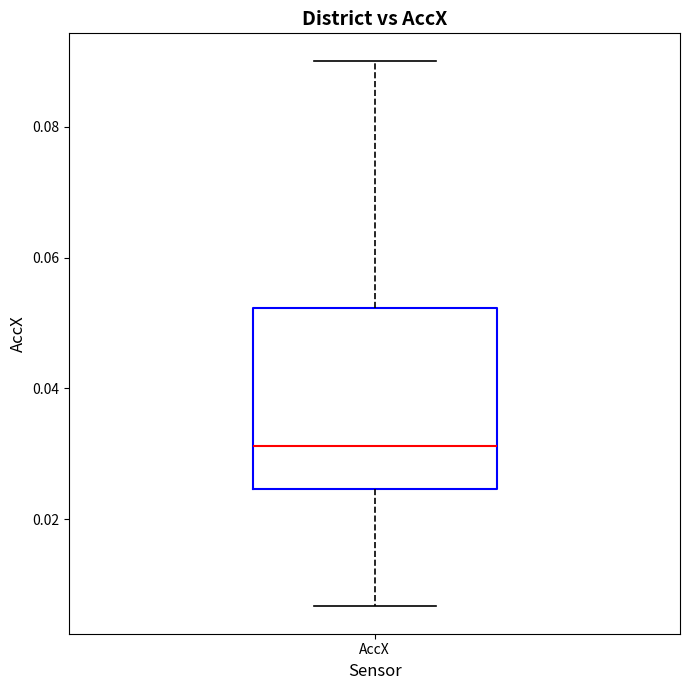

Where is the upper edge of the box for AccX on the y-axis? The values are not printed on the chart, so give them approximately, as read against the axis.

0.052